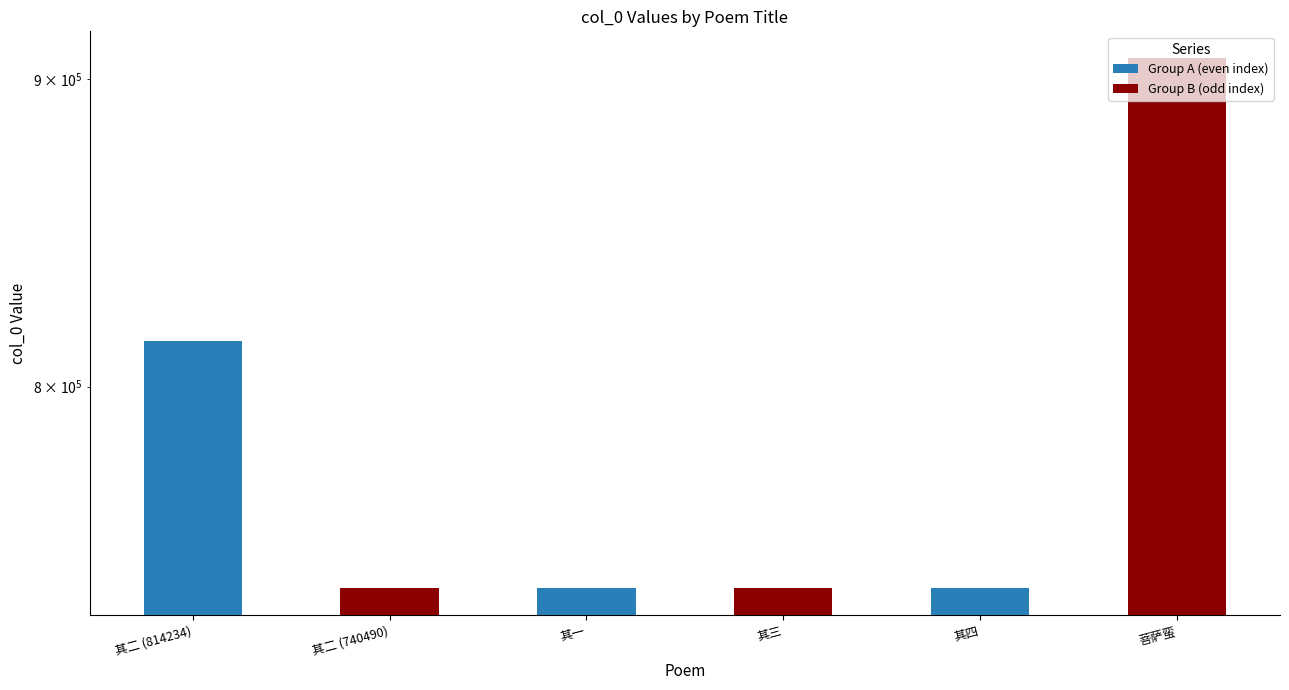

Which series has the largest total across all categories?

Group B (odd index)